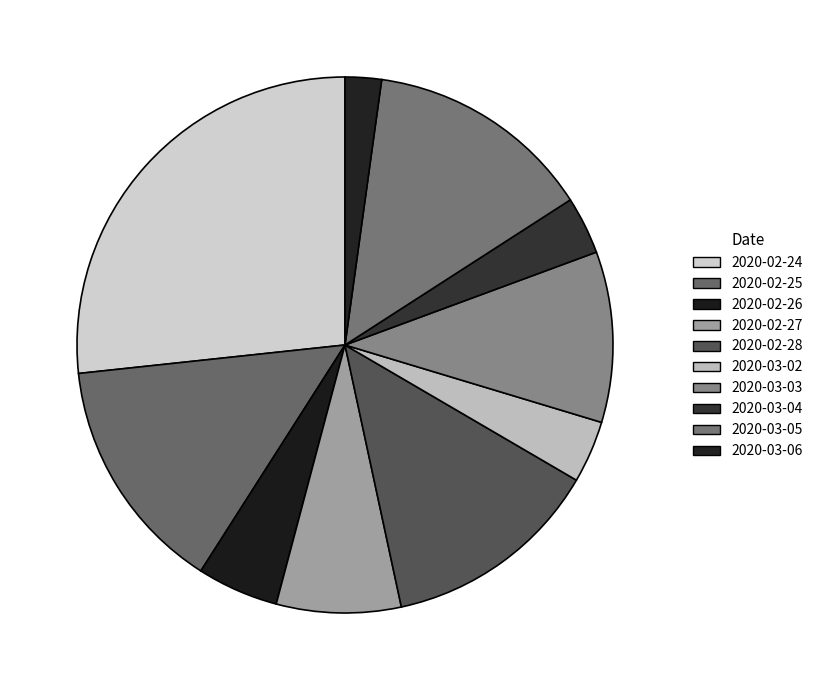

Does any single category account for the majority?

No